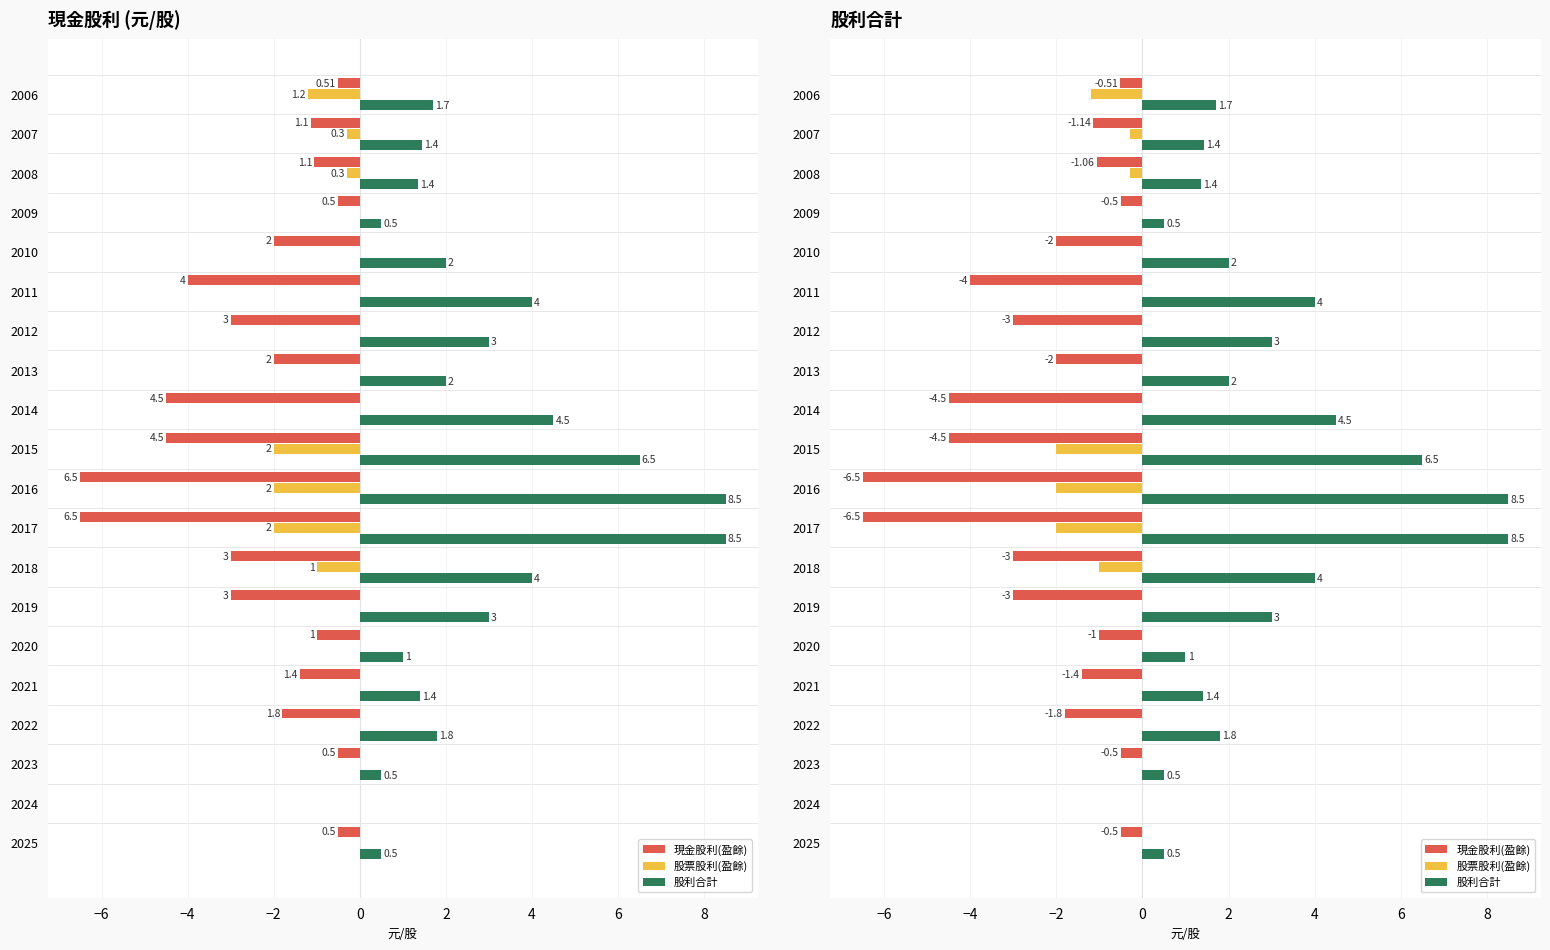

The 股利合計 series shows 0.3 at 2025. True or false?

False